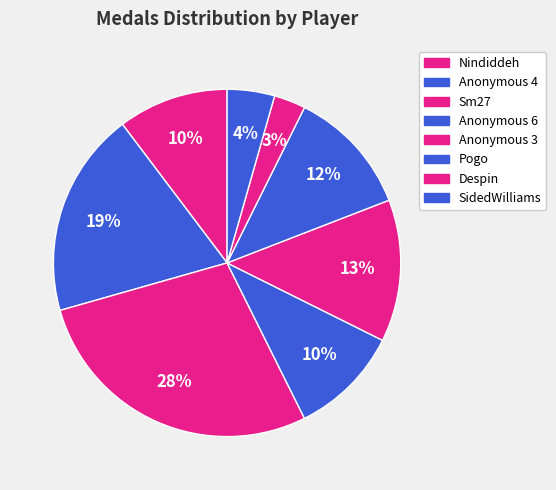

How many slices are in this pie chart?

8